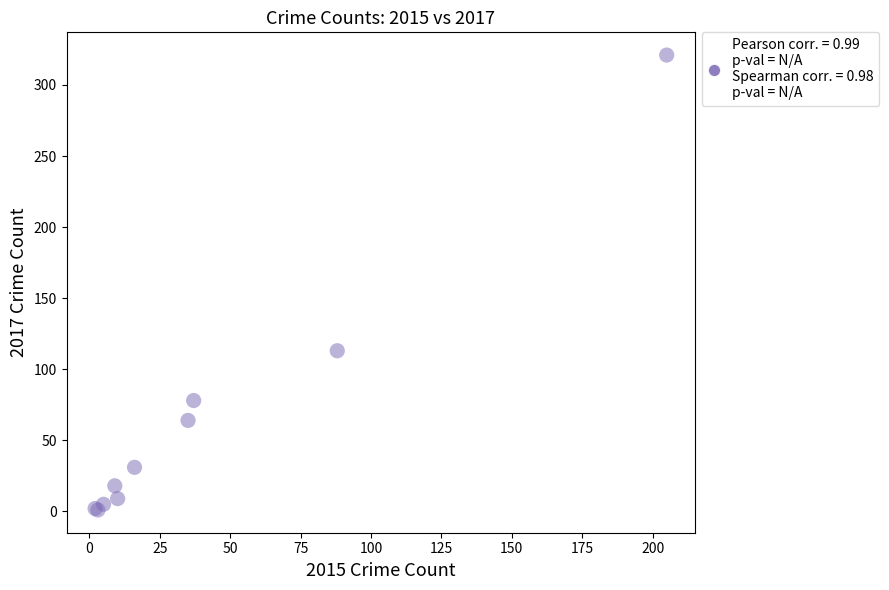

What Y value in the scatter plot is closest to 161?

113